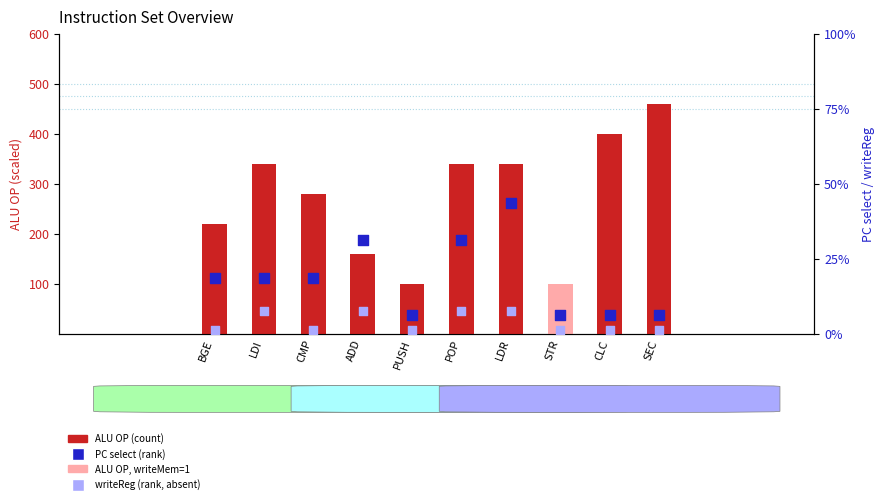

Is the value of ALU OP (scaled) at PUSH greater than the value of ALU OP, writeMem=1 at POP?

Yes